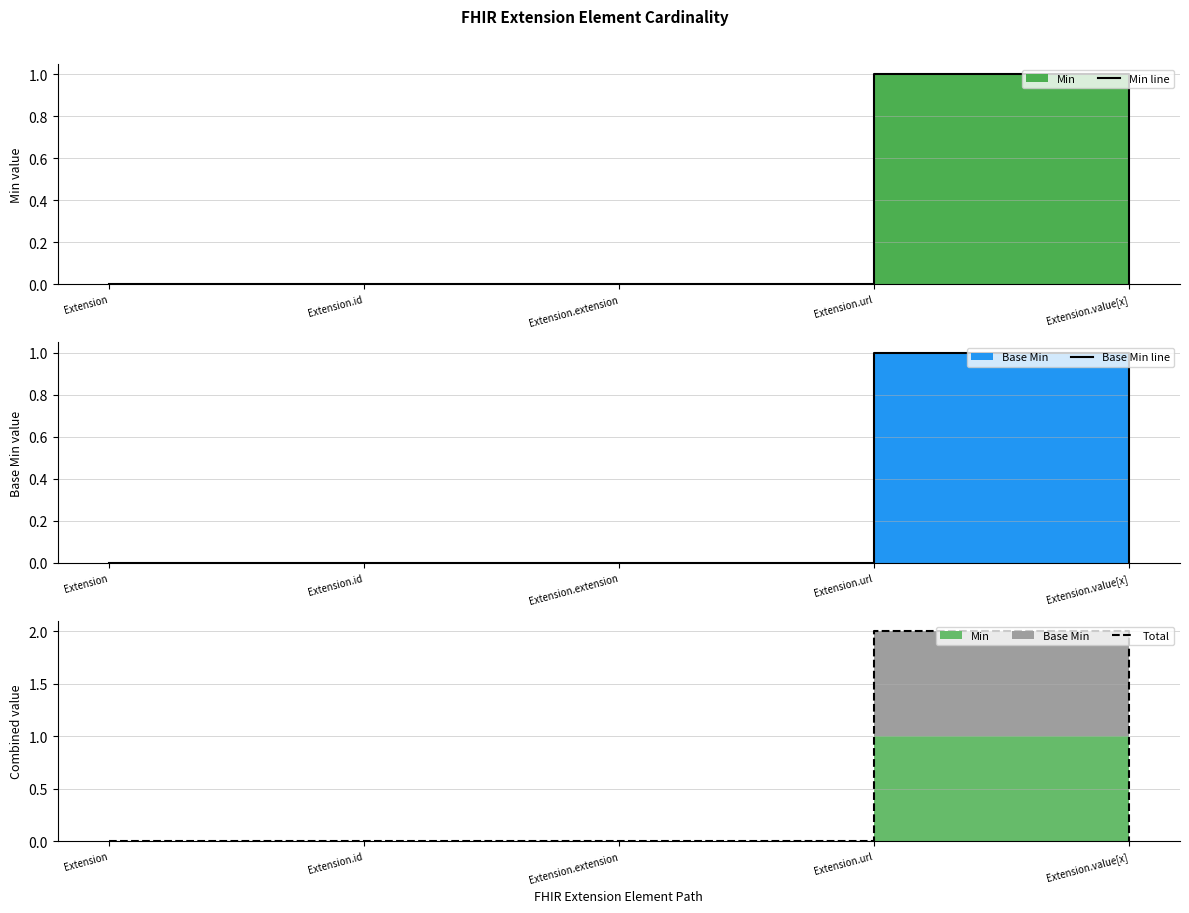

True or false: Base Min line and Total intersect in this chart.

False